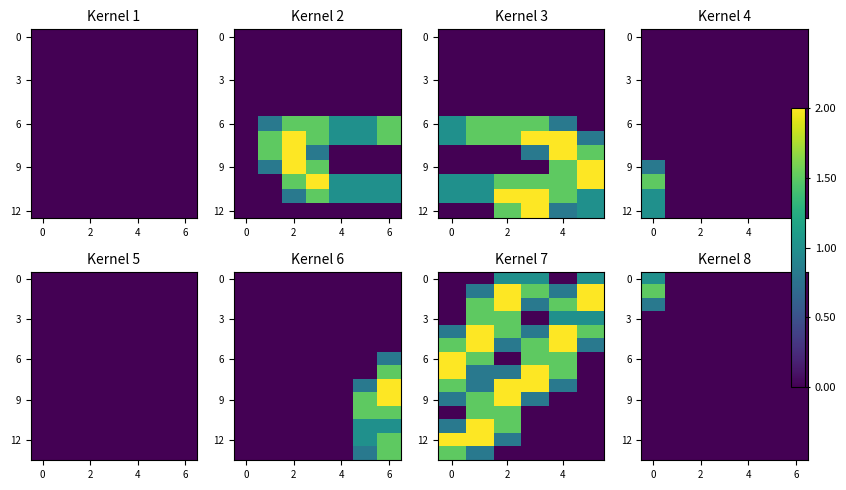

Count the 0 values in the range 0 to 1.

7